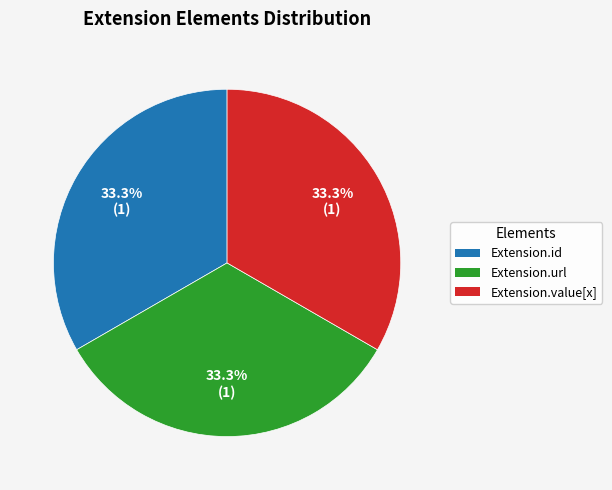

Does any single category account for the majority?

No